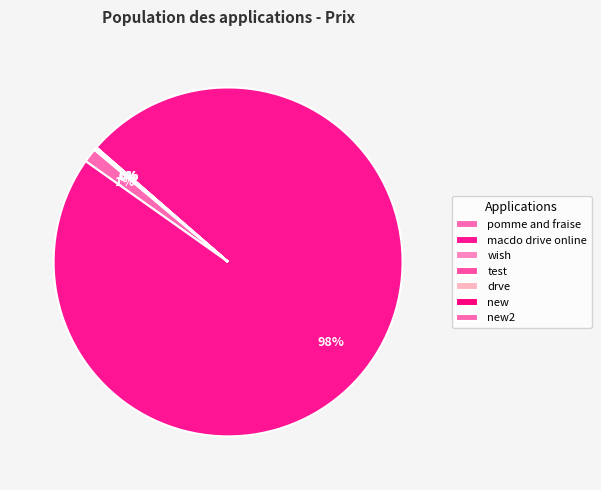

Combined, what portion of the pie is new and wish?

0.1%